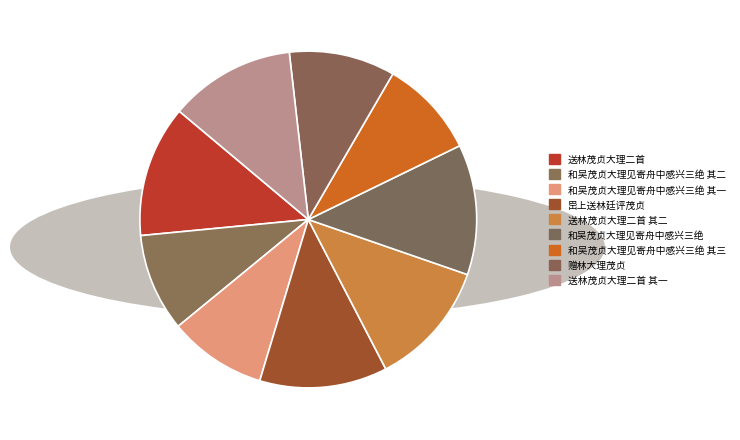

Which has a higher value, 赠林大理茂贞 or 和吴茂贞大理见寄舟中感兴三绝 其二?

赠林大理茂贞